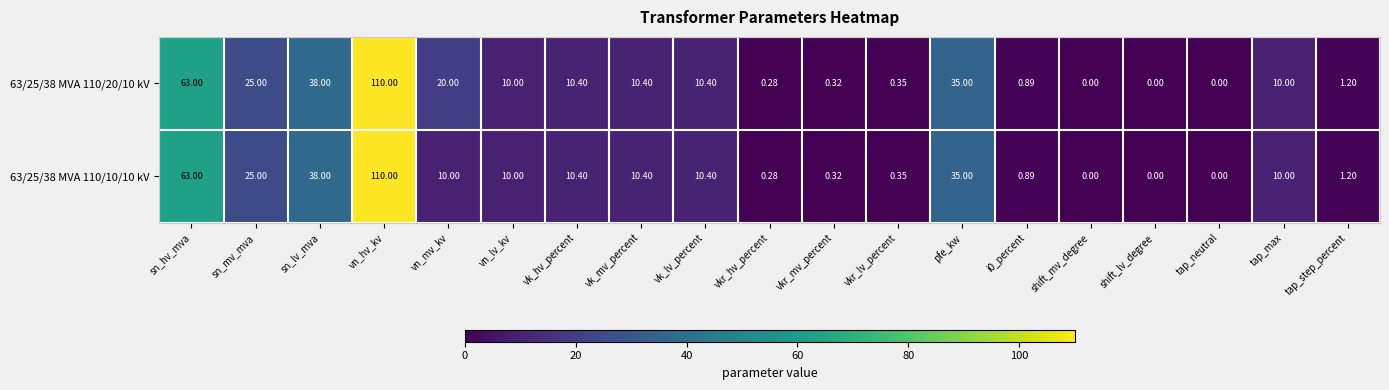

At which label does 63/25/38 MVA 110/10/10 kV first exceed 10?

sn_hv_mva